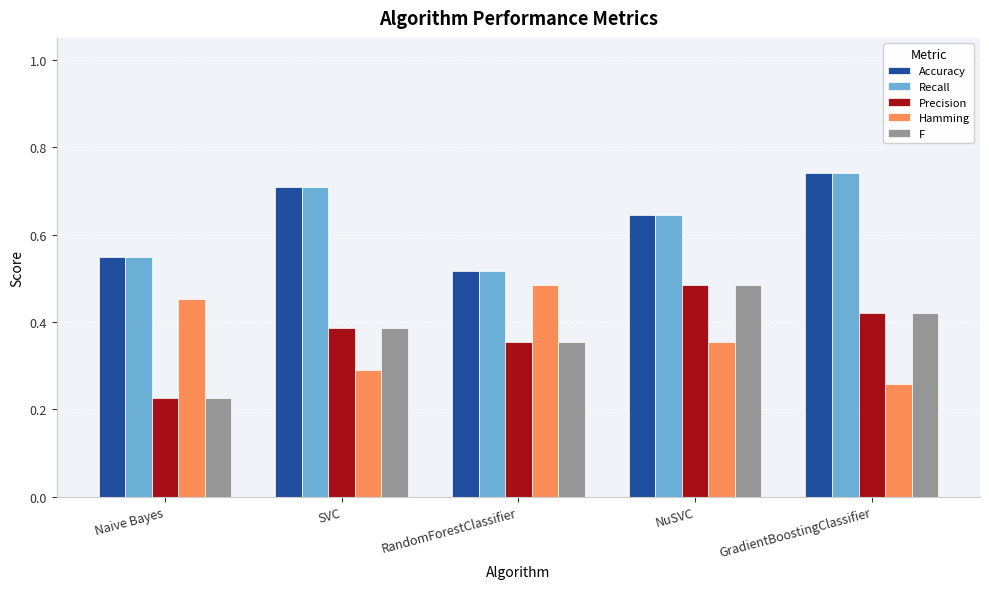

Count the Hamming values in the range 0 to 1.

5